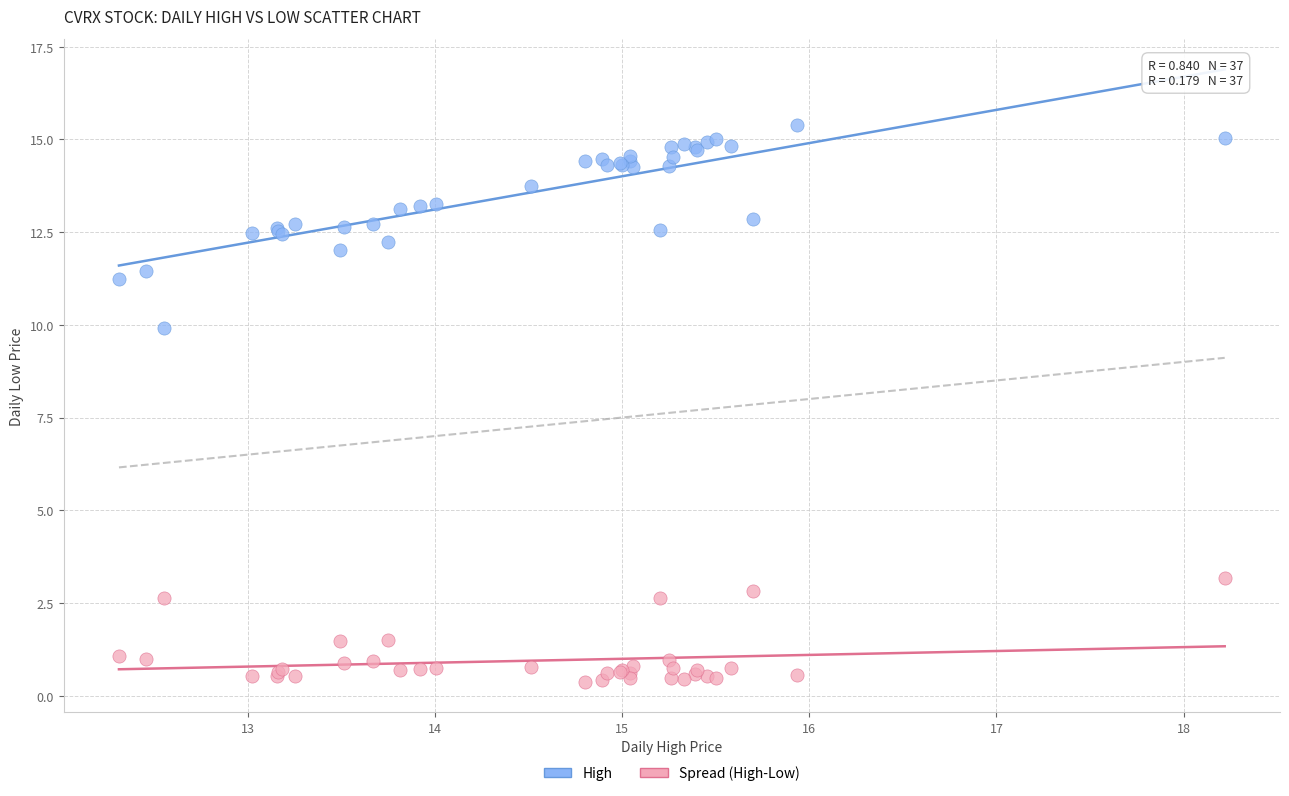

Which series contains the highest Y value?

High